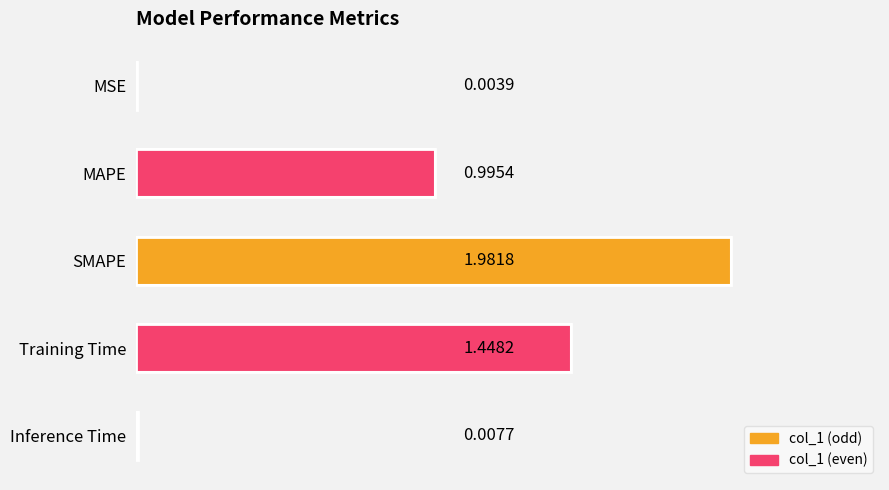

Which has a higher value, MSE or Training Time?

Training Time